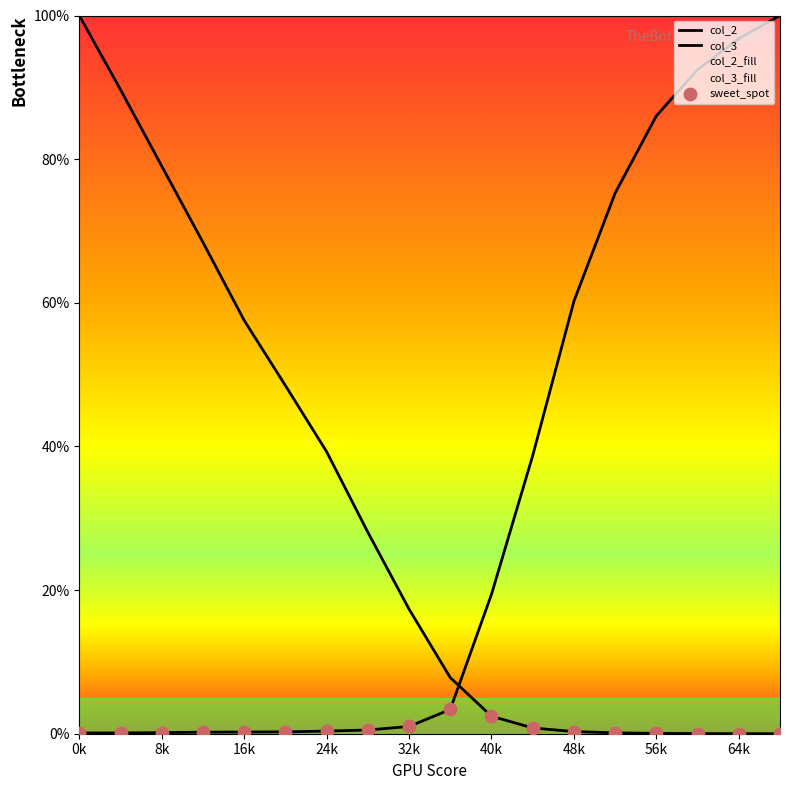

Is the value of col_3 at 56001 greater than the value of col_2 at 16001?

Yes